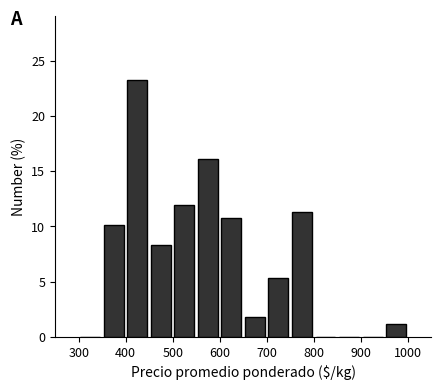

Over which range of the x-axis is the bar tallest?

400 to 450